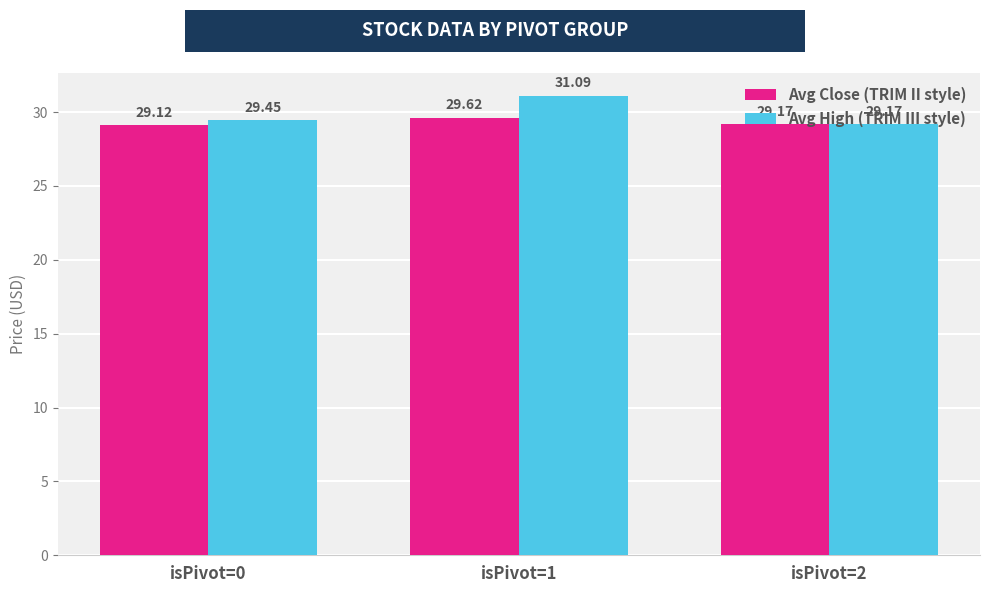

At which category does the chart reach its minimum across all series?

isPivot=0